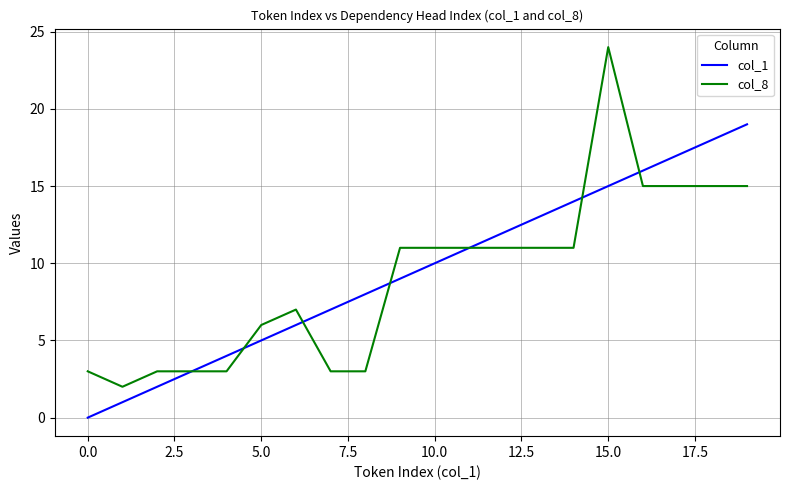

Which series has the widest spread of values?

col_8